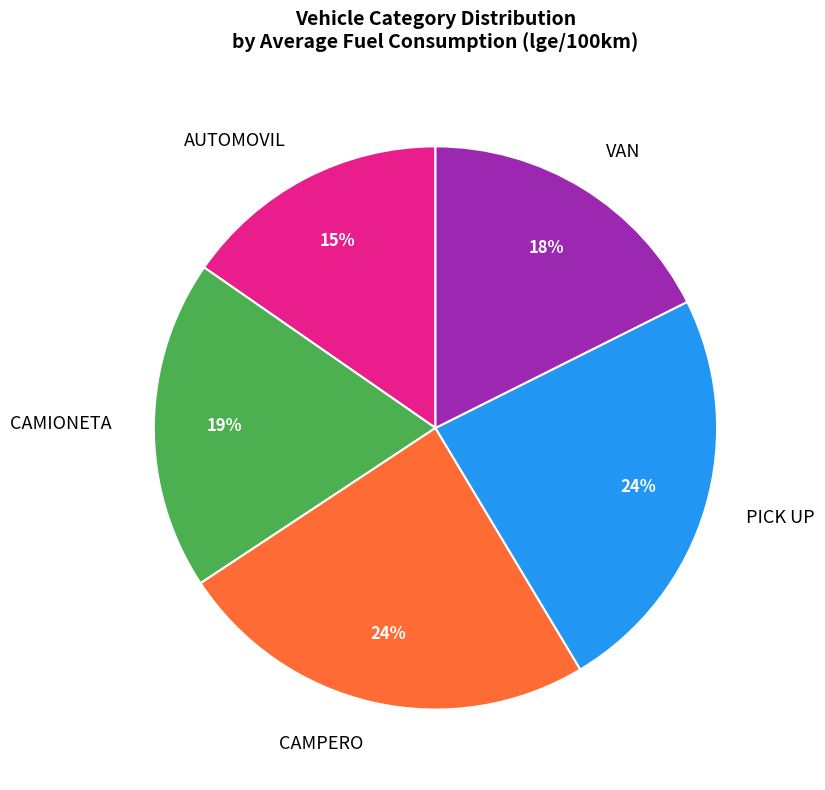

Which slice is the smallest?

AUTOMOVIL